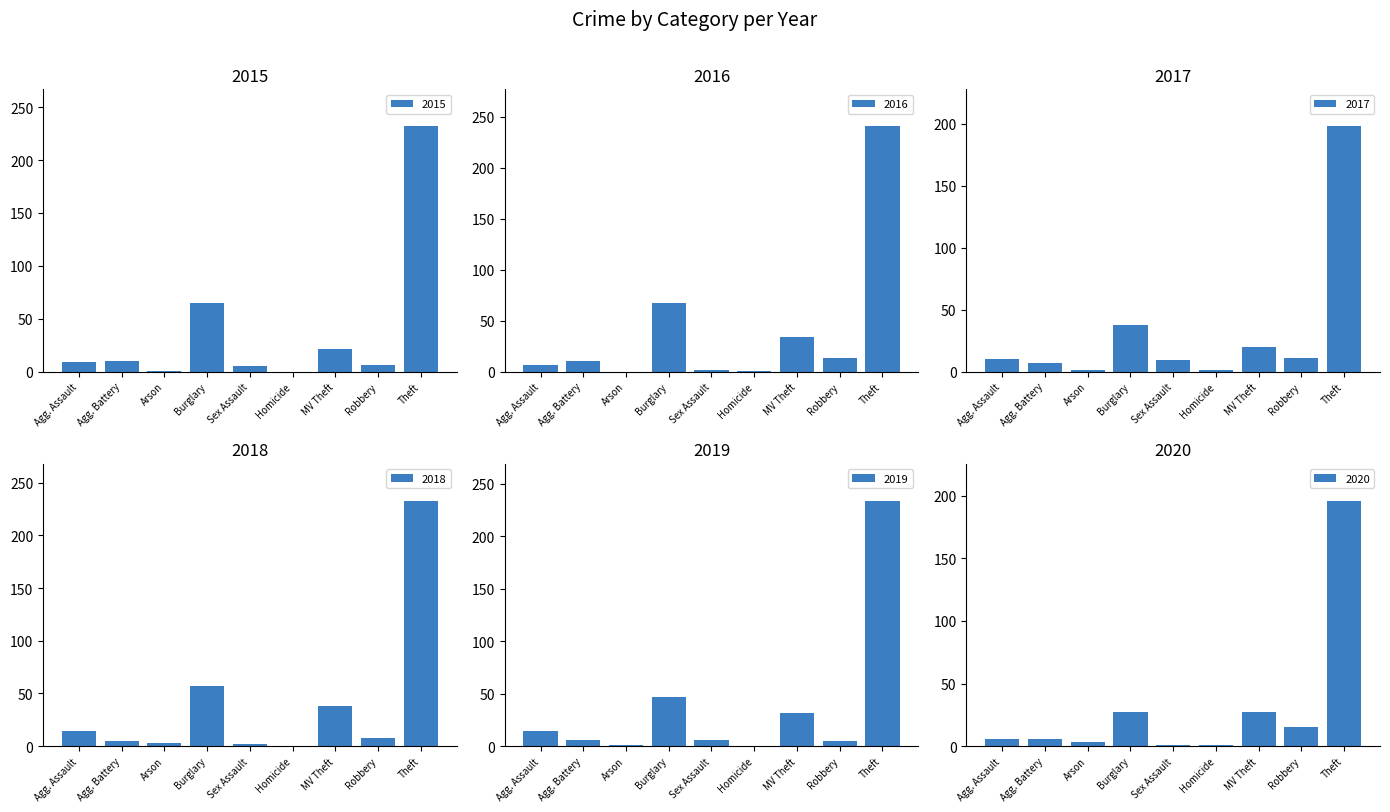

What position from the left is Arson?

3